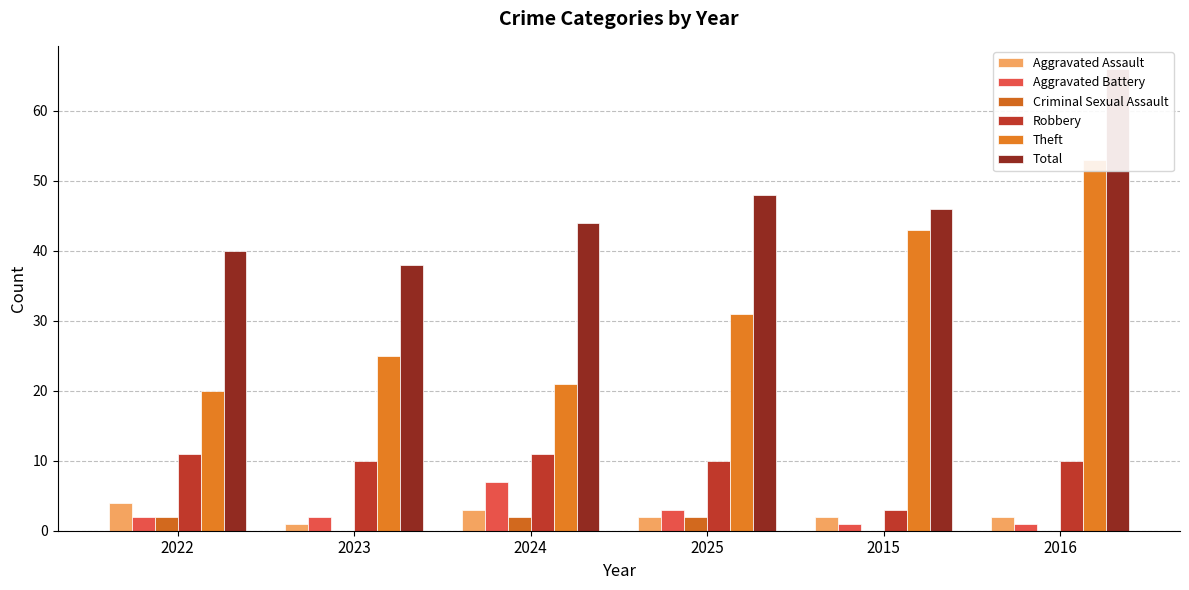

At which category does the chart reach its minimum across all series?

2023